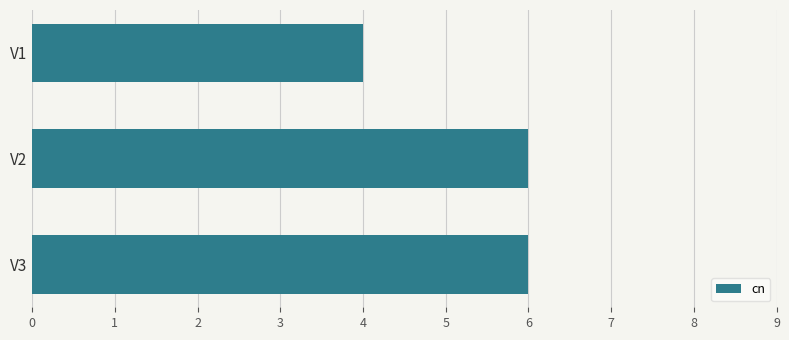

How many series are shown in this chart?

1